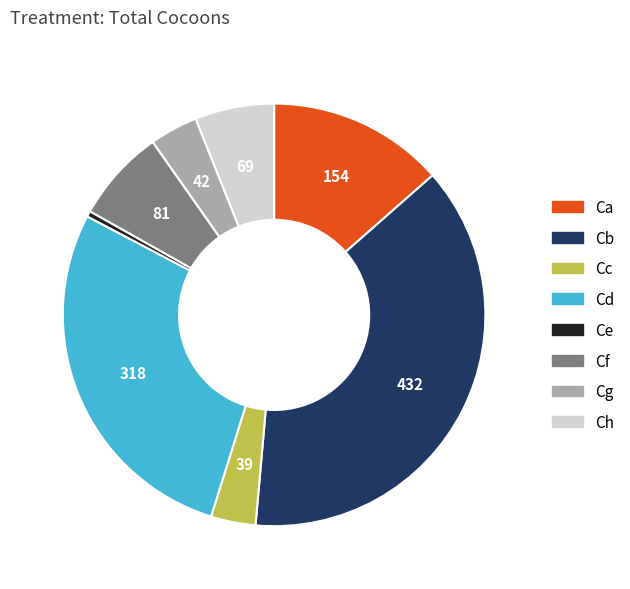

Does Ce account for over 50% of the chart?

No